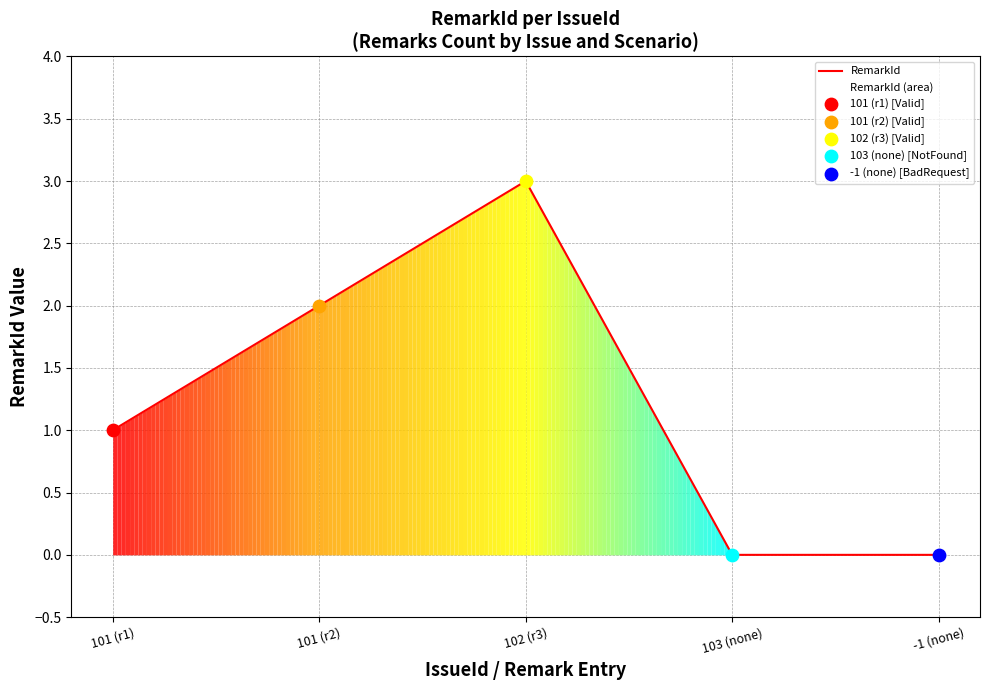

What is the change in value from 101 (r1) to 103 (none)?

-1